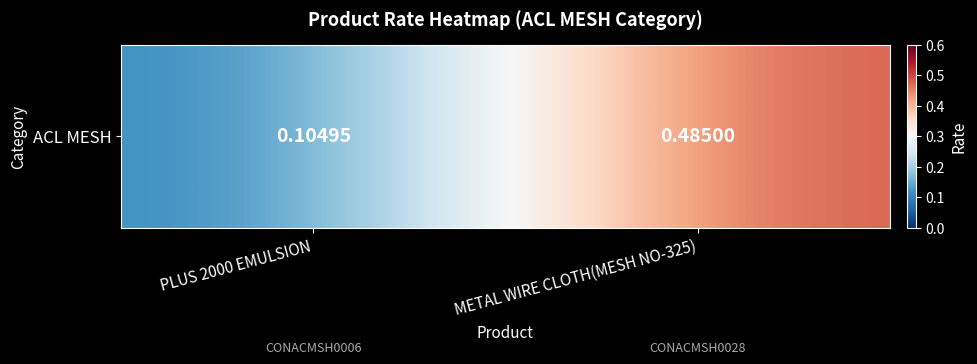

Read the value at PLUS 2000 EMULSION.

0.1